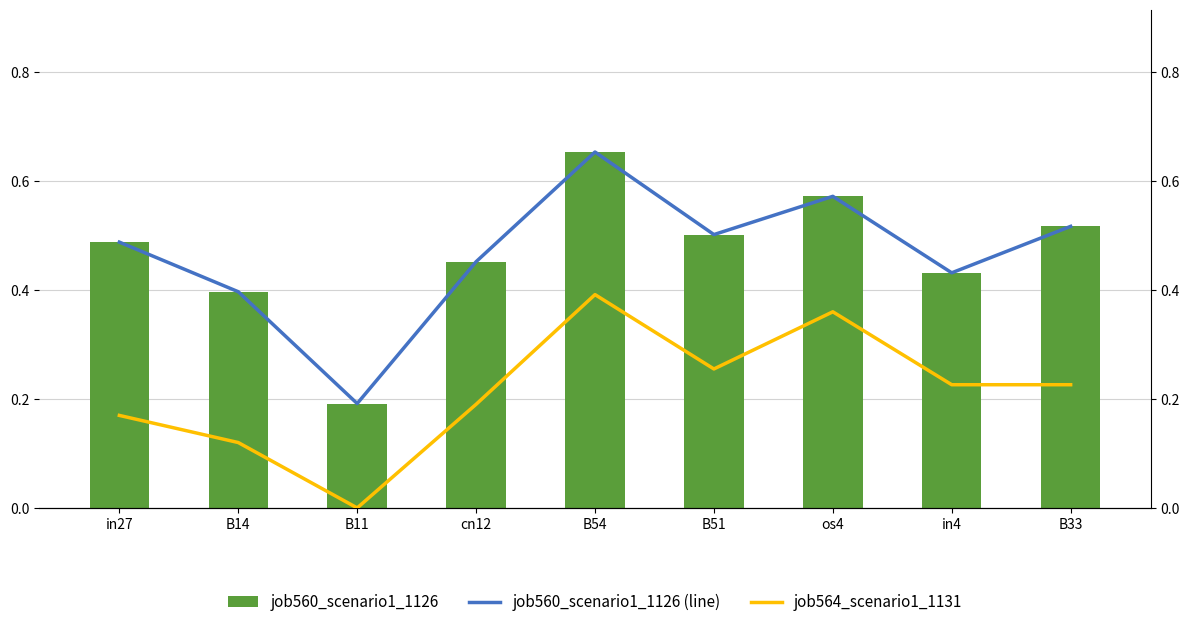

Which series has the widest spread of values?

job560_scenario1_1126